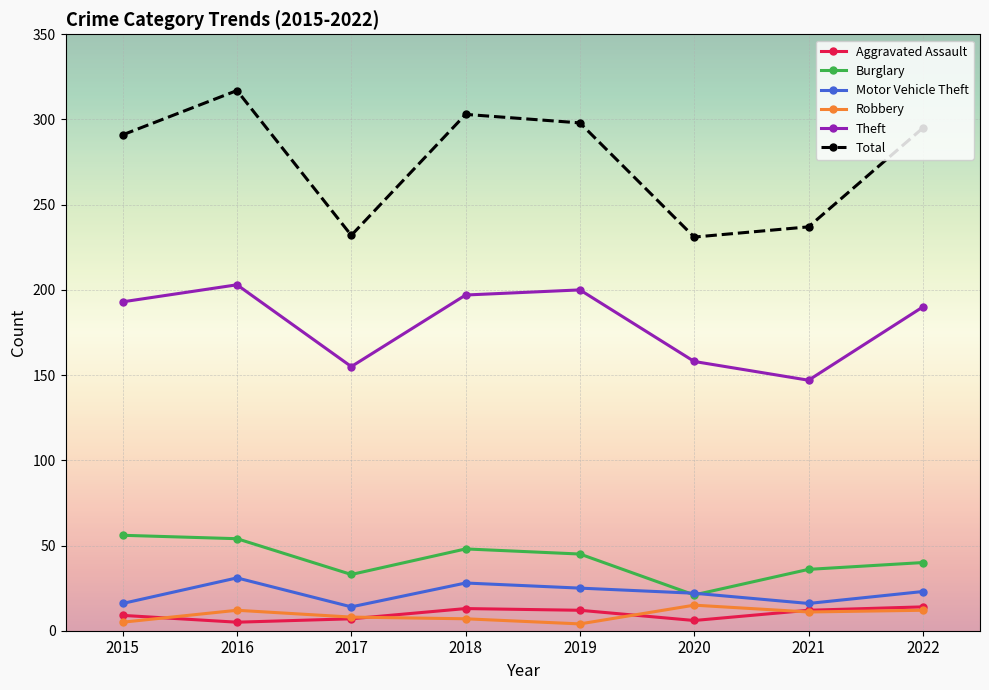

The value of Burglary at 2018 is 13. True or false?

False